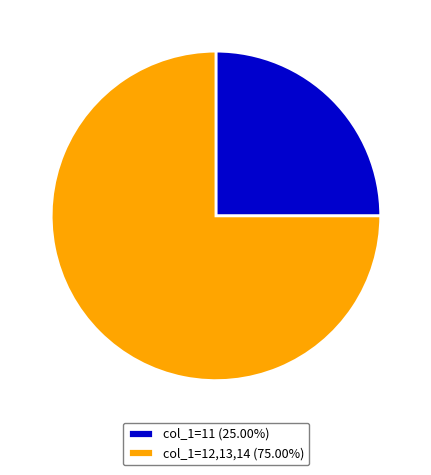

How many segments does this pie chart have?

2